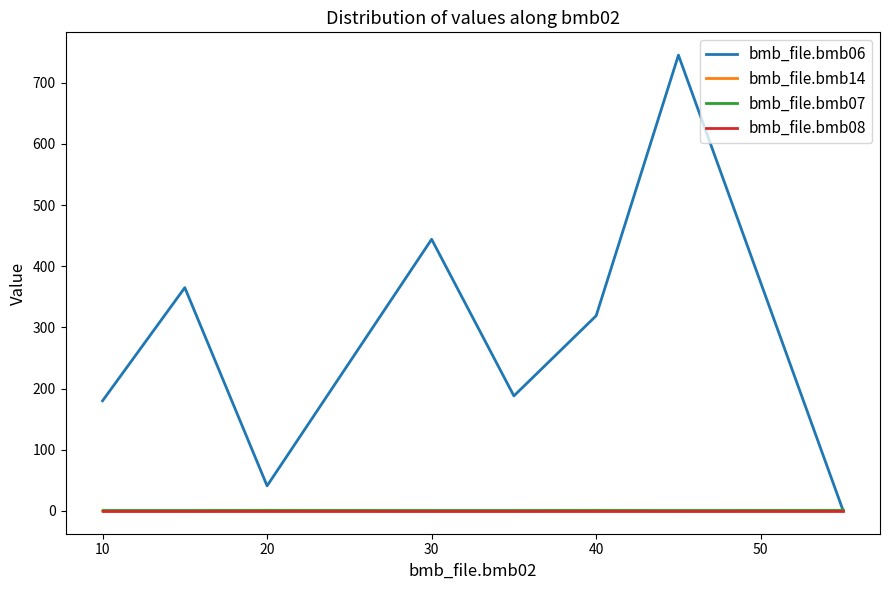

What is the maximum value shown in the chart?

745.0